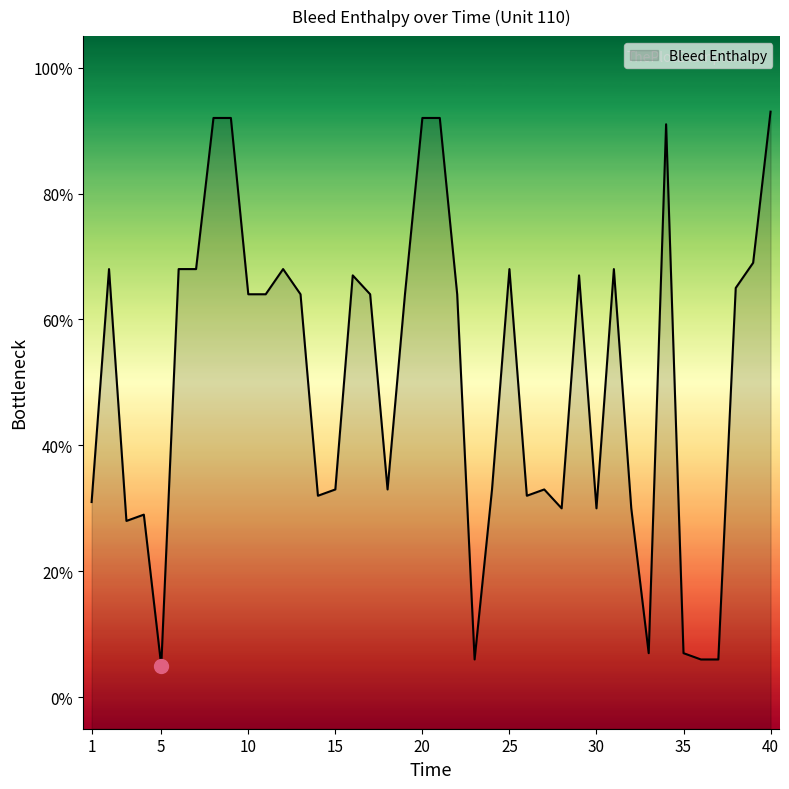

Is this an area chart (filled region under the line)?

Yes